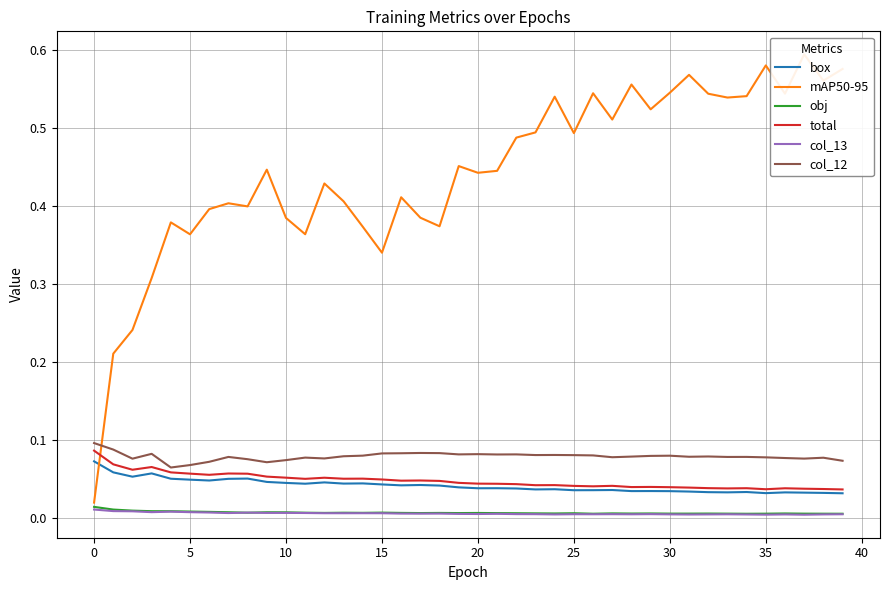

True or false: col_12 and box intersect in this chart.

False